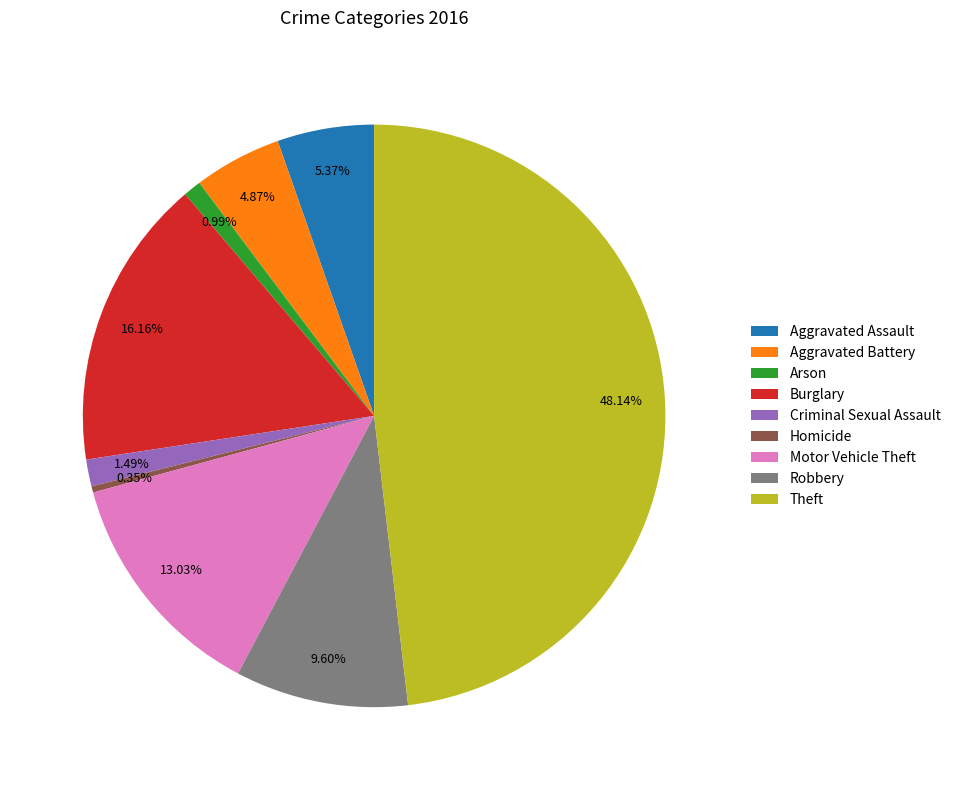

Is there any slice that represents more than half of the pie?

No